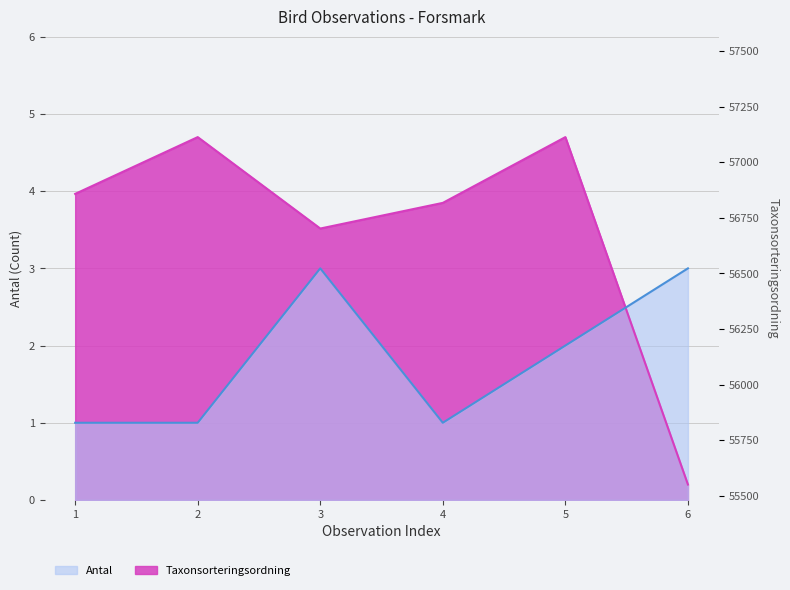

In Antal, how many points are higher than both neighbors (excluding endpoints)?

1